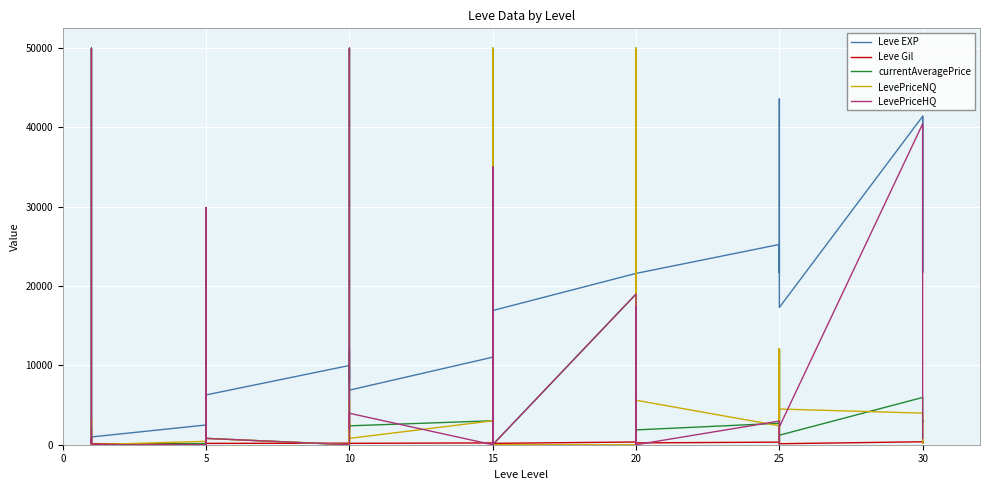

What is the sum of all LevePriceNQ values?

278219.7